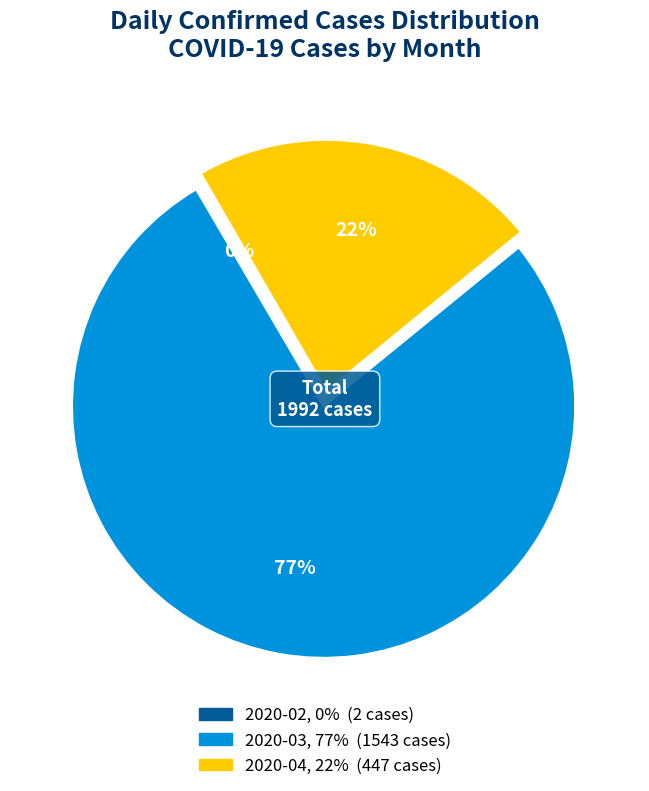

Is there a majority slice in this chart?

Yes